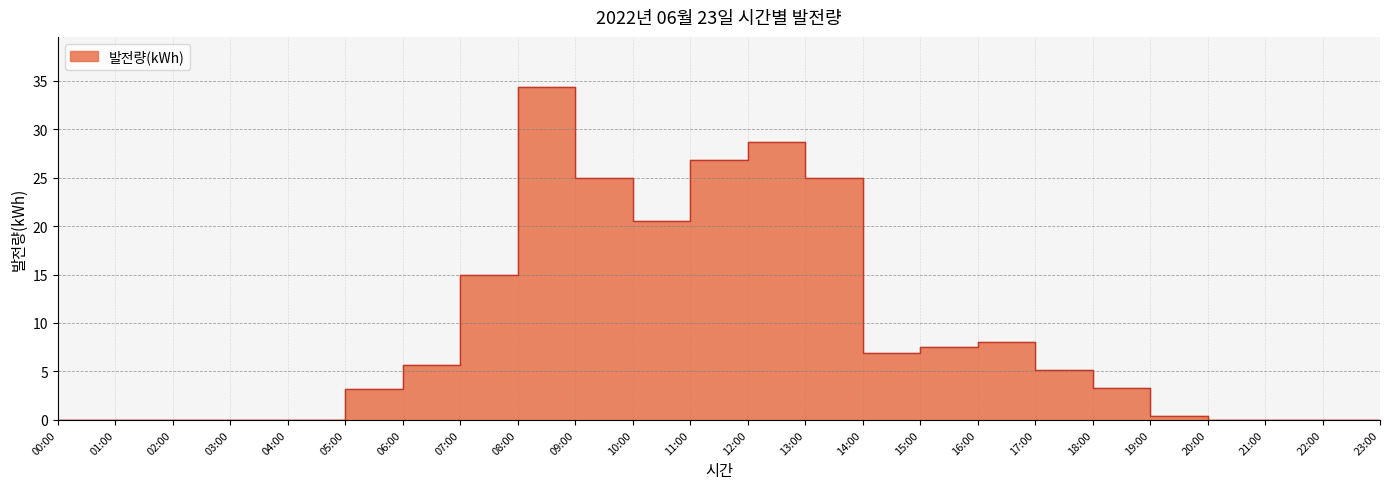

How many points are lower than both their immediate neighbors (excluding endpoints)?

2